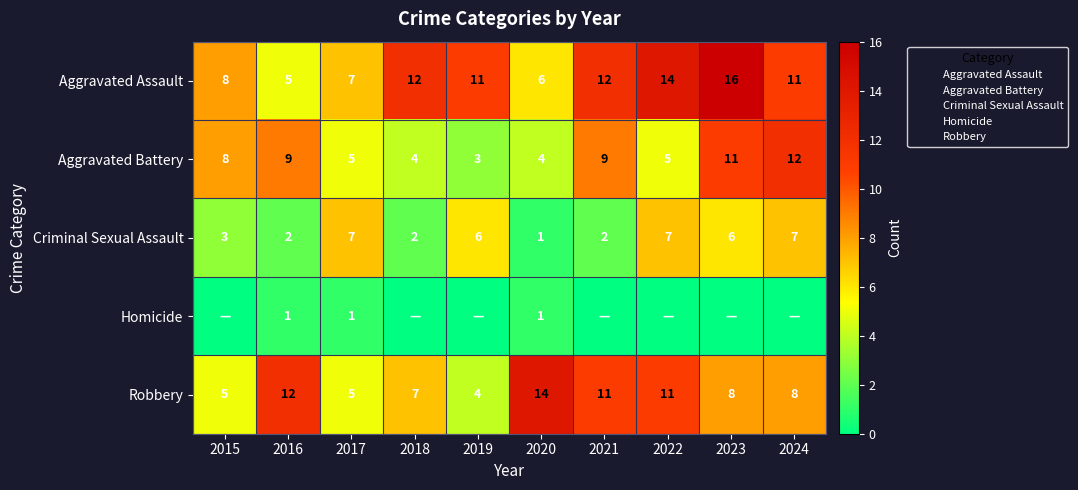

Which series has the largest range (max minus min)?

Aggravated Assault